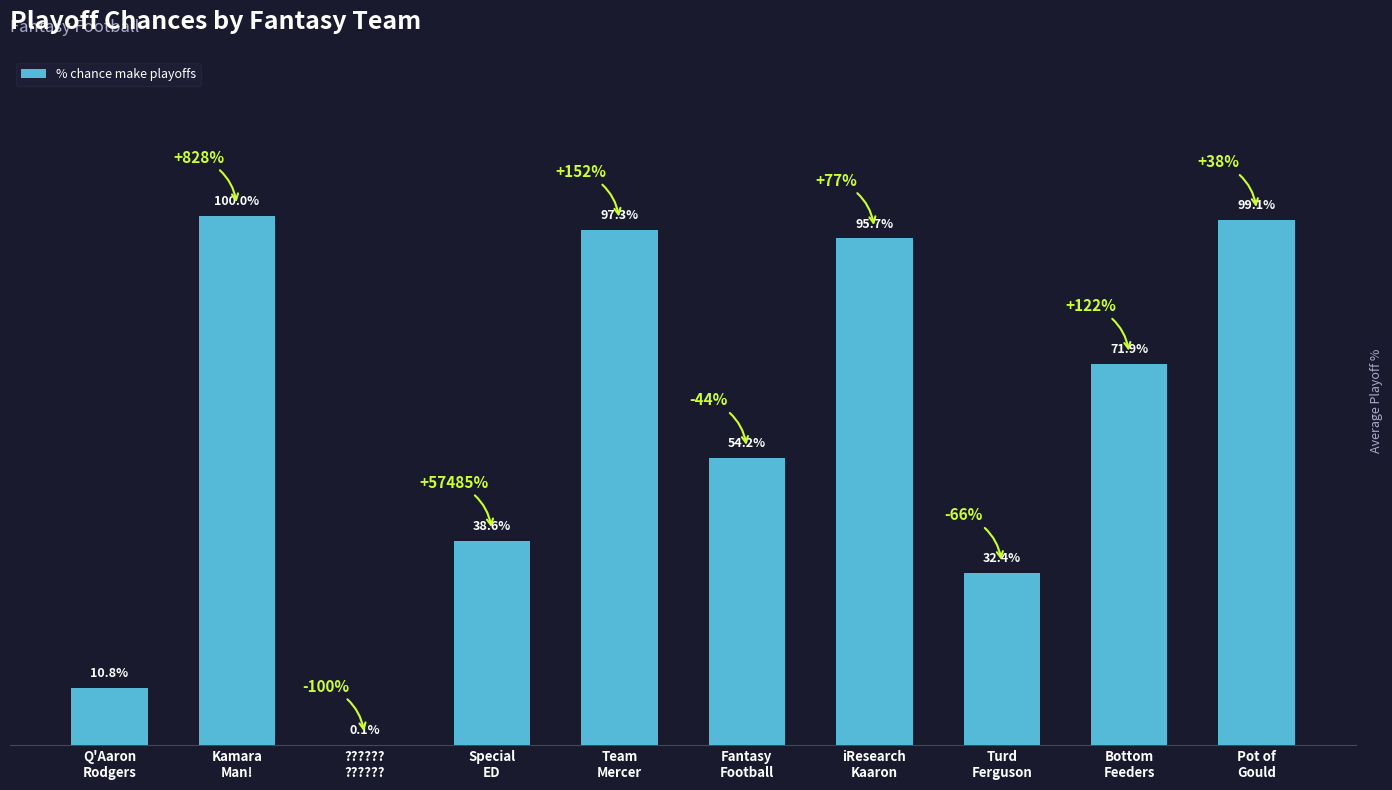

Are the bars grouped side by side (vs. stacked)?

No